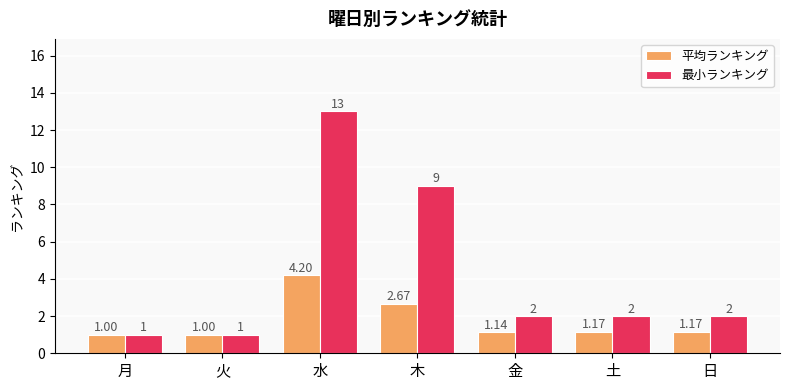

At which label does 平均ランキング reach its peak?

水